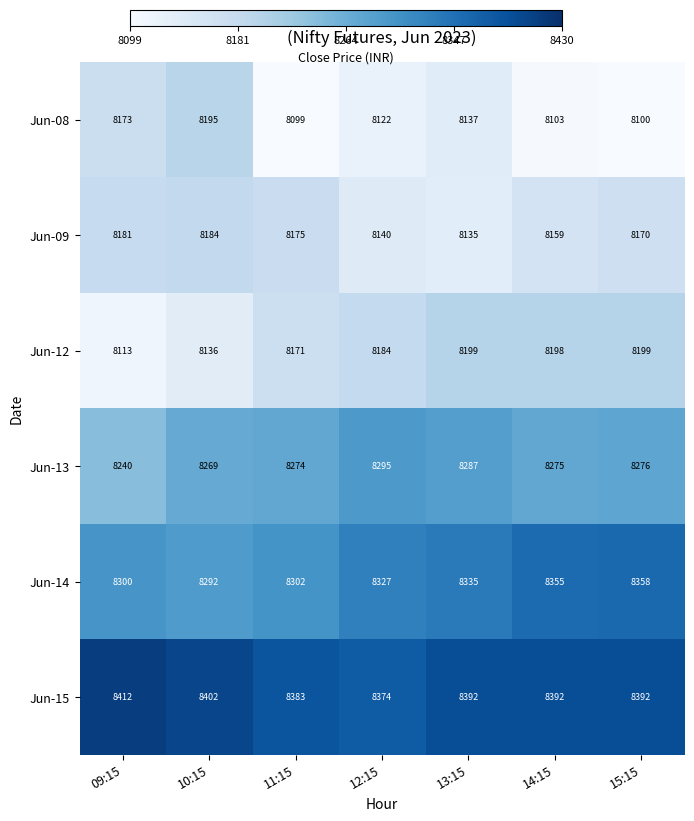

What is the spread (max minus min) of values at 12:15?

252